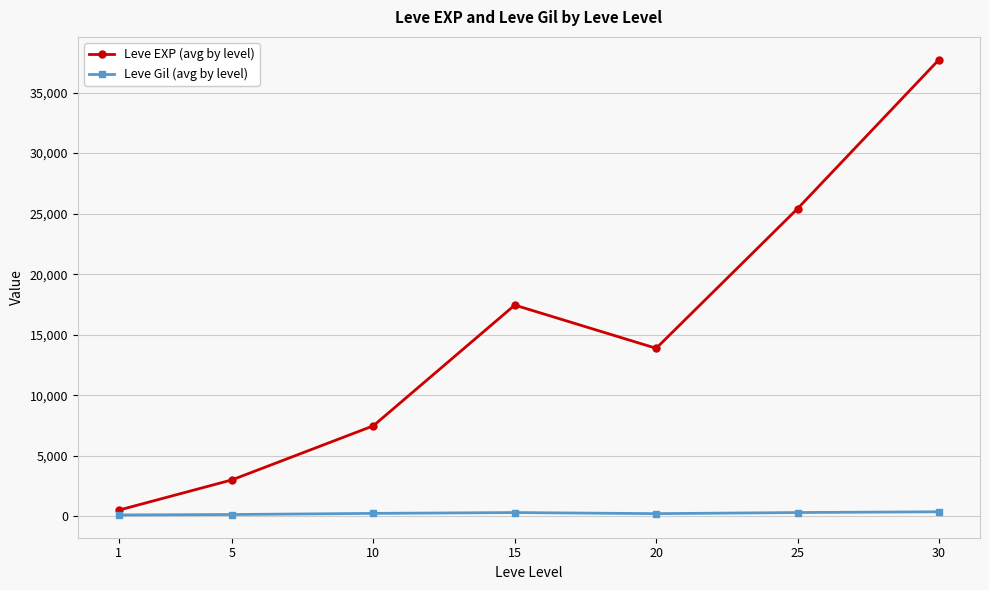

True or false: Leve Gil (avg by level) and Leve EXP (avg by level) intersect in this chart.

False